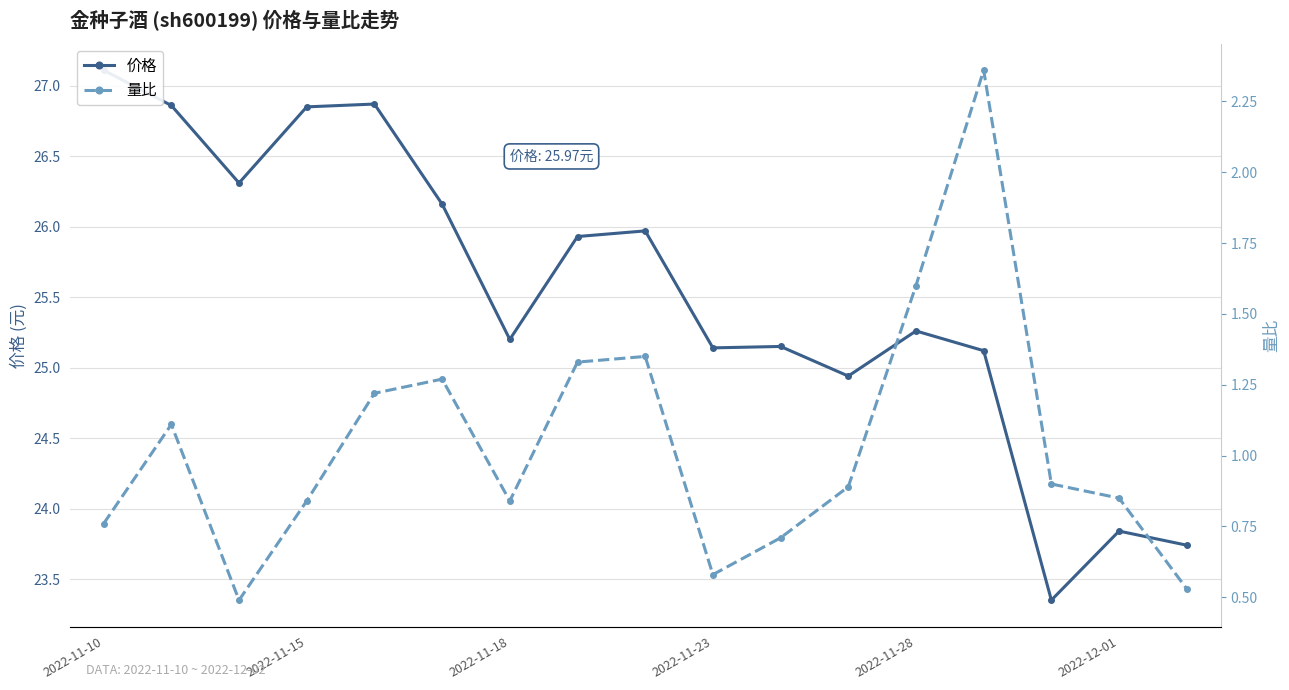

Which series has the largest total across all categories?

价格